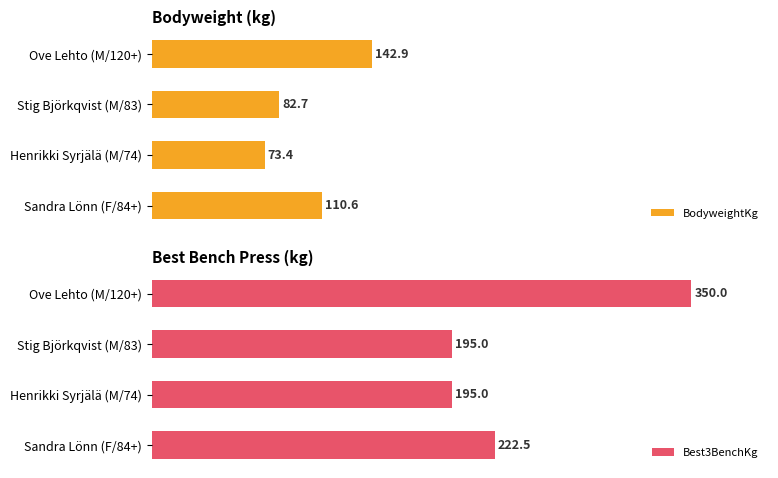

Which category has the highest value in the Best3BenchKg series?

Ove Lehto (M/120+)